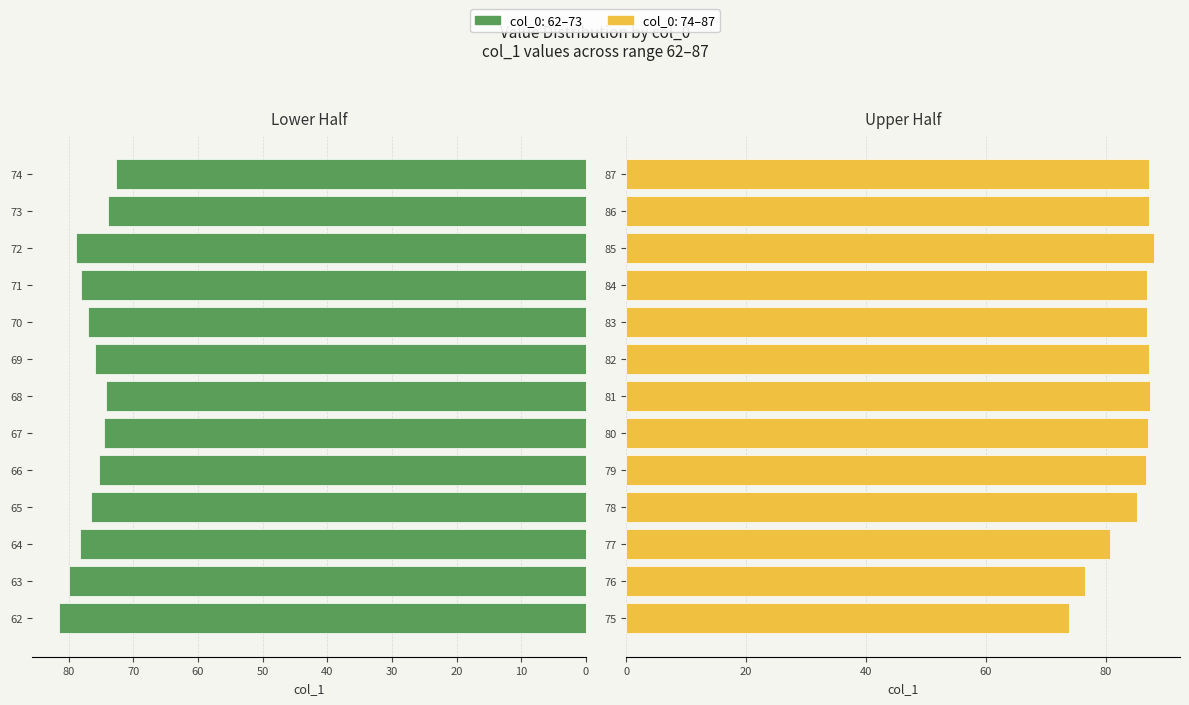

List the labels in order of value, smallest first.

74, 73, 75, 68, 67, 66, 69, 65, 76, 70, 71, 64, 72, 63, 77, 62, 78, 79, 84, 83, 80, 87, 82, 86, 81, 85